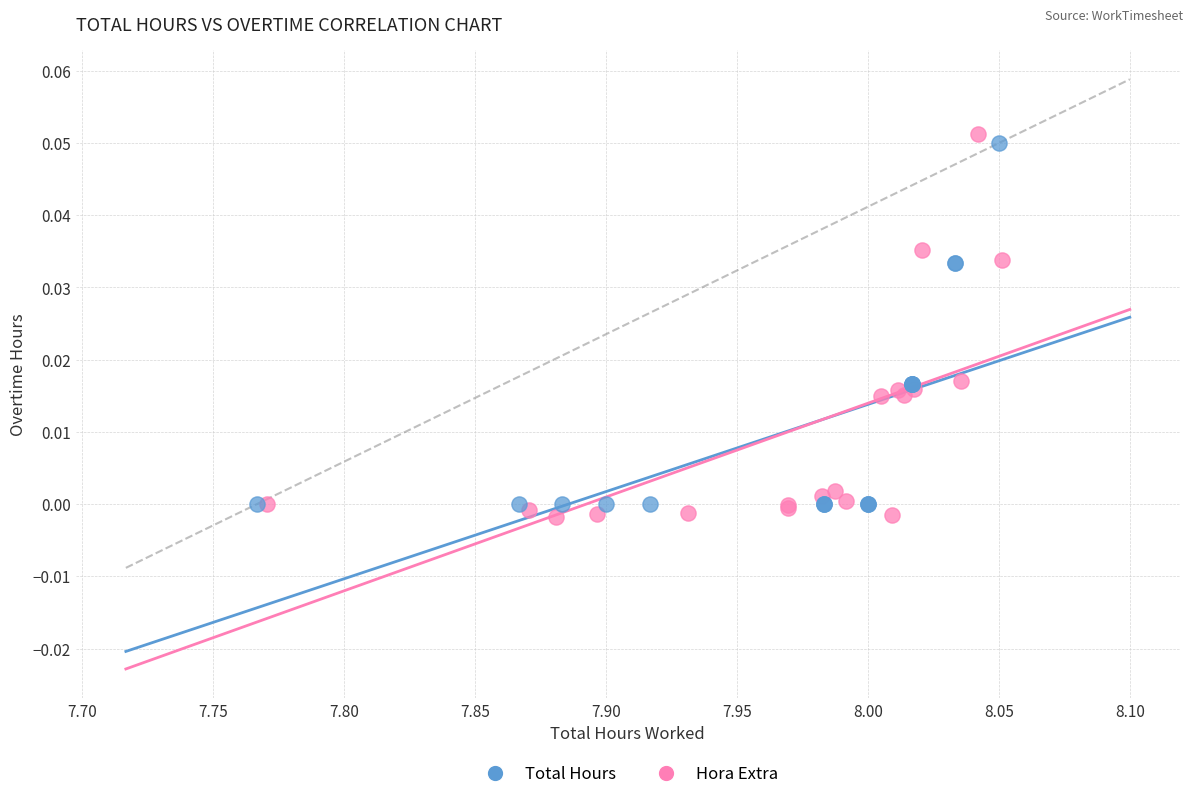

Which series has the largest Y range (max minus min)?

Hora Extra